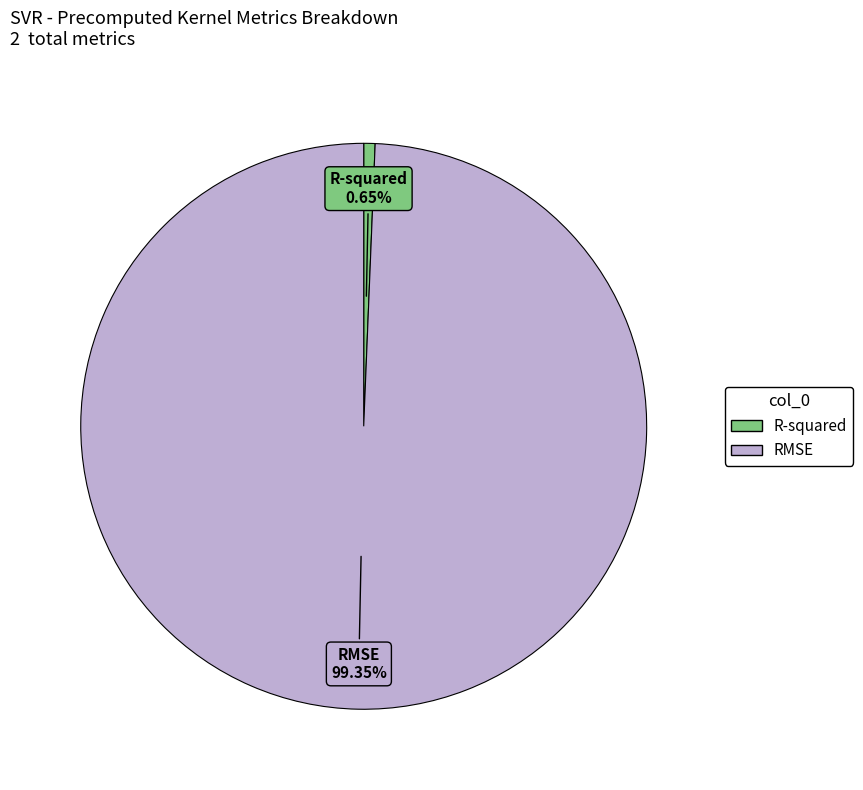

Combined, what portion of the pie is R-squared and RMSE?

100.0%